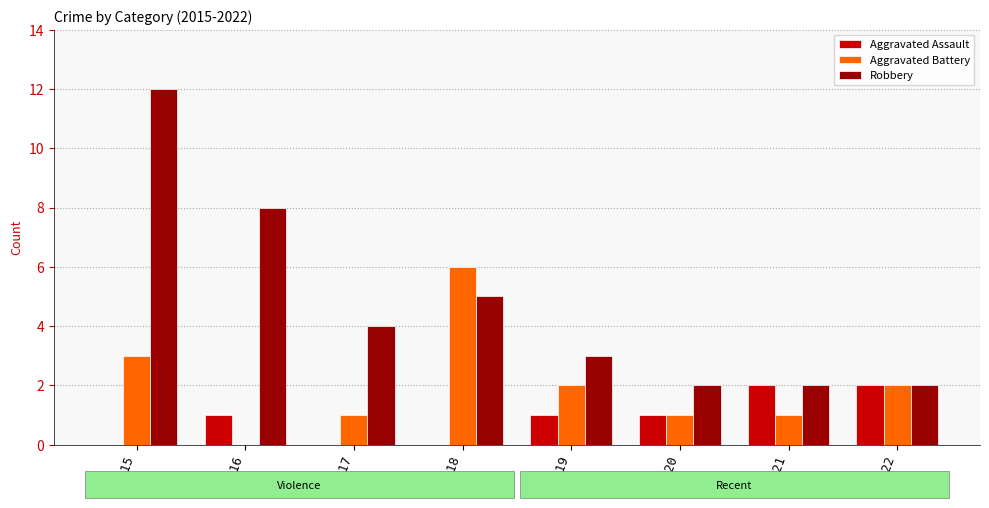

Is the value of Aggravated Assault at 2015 greater than the value of Aggravated Battery at 2017?

No